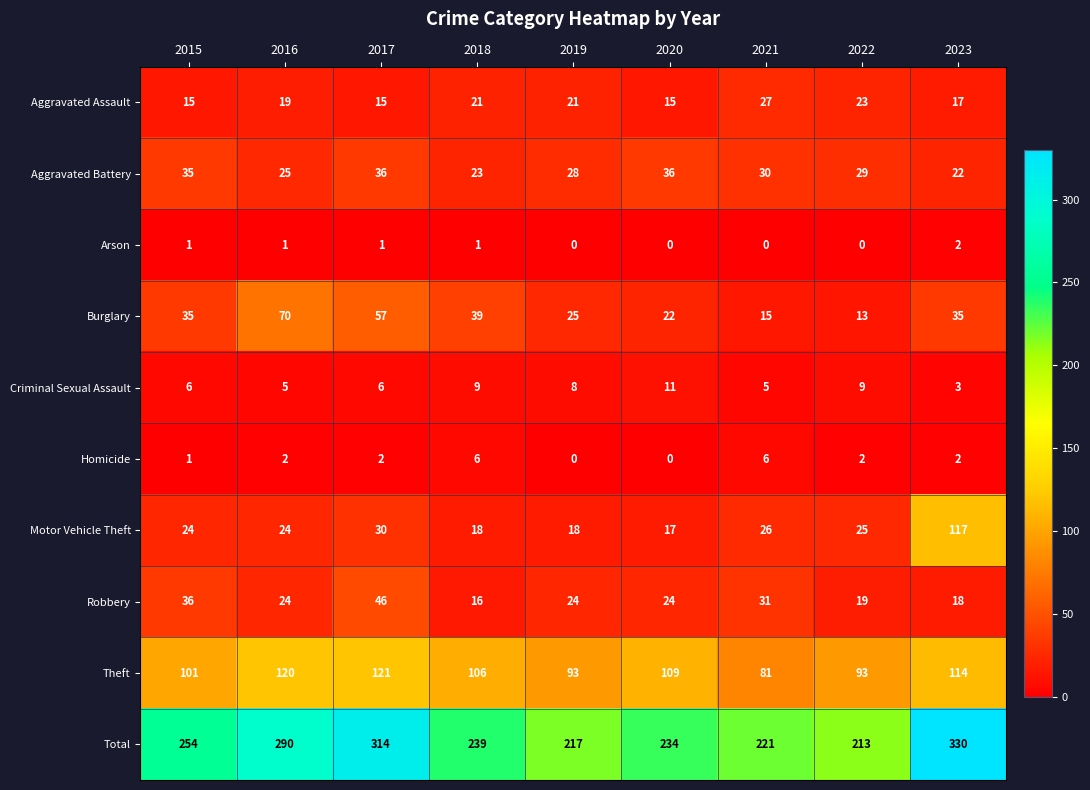

The value of Homicide at 2017 is 4. True or false?

False